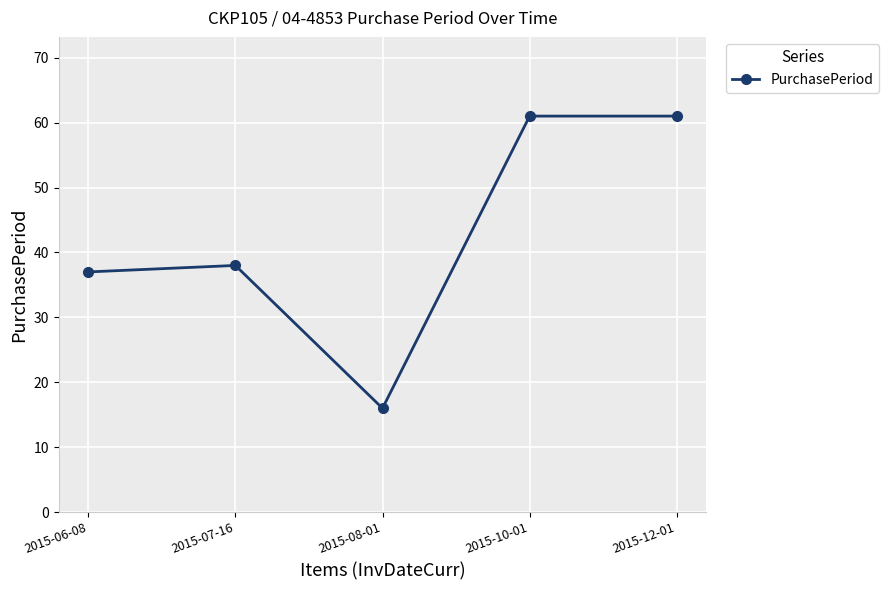

How many lines are shown in the chart?

1